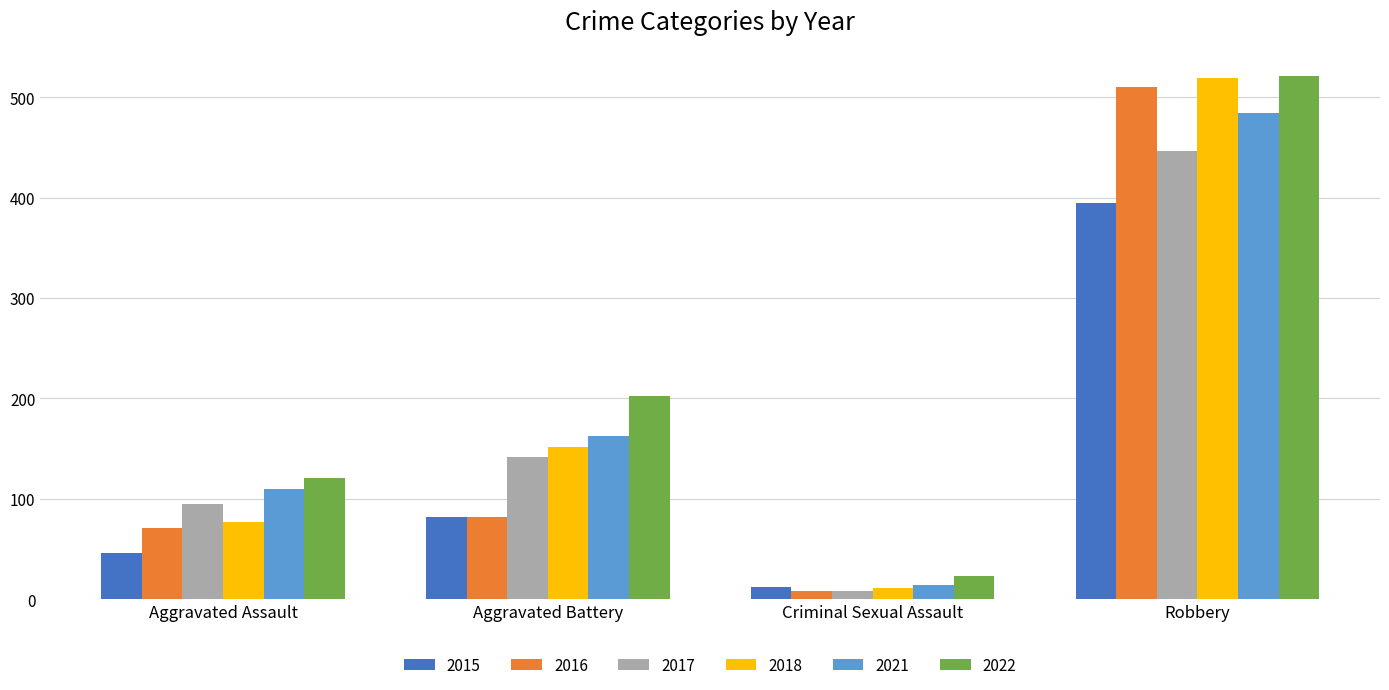

Which series changed the most between Aggravated Battery and Robbery?

2016